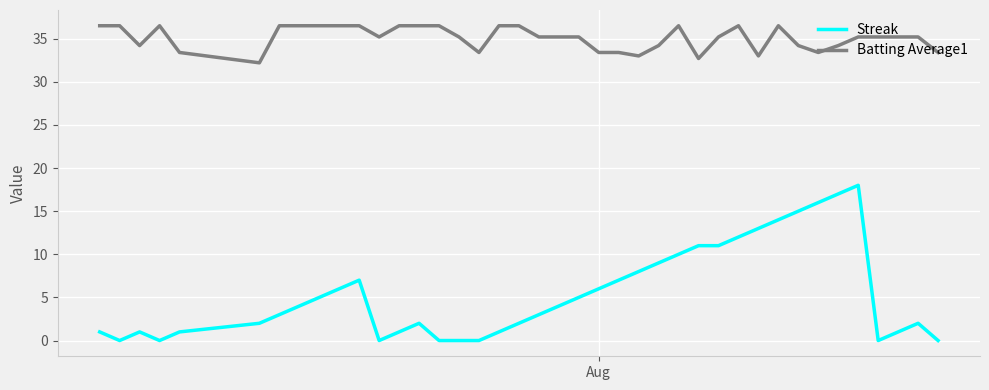

What is the maximum value shown in the chart?

36.5